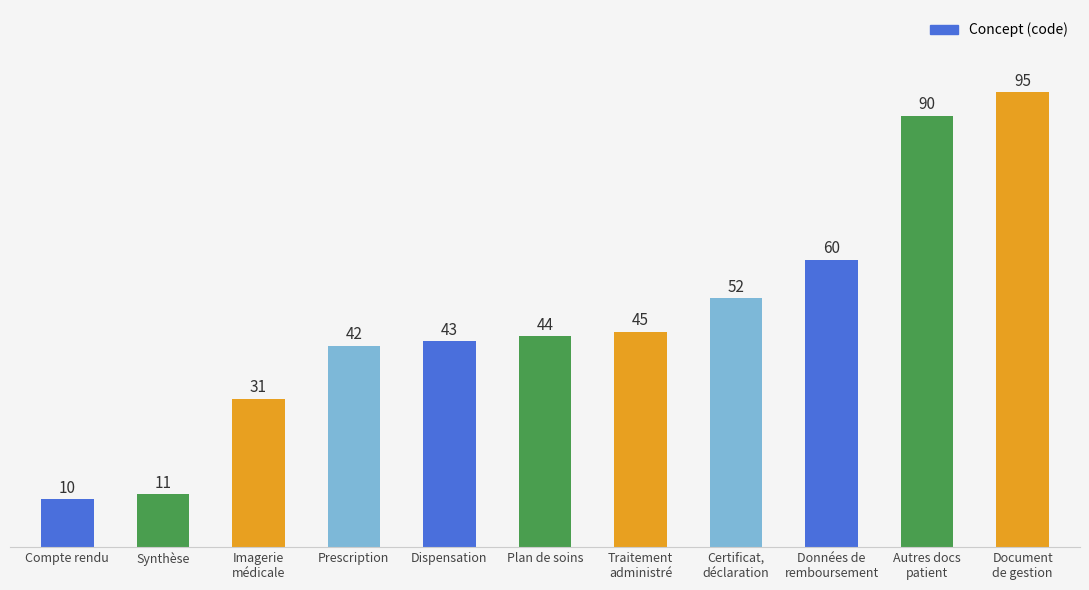

What is the approximate value at Plan de soins, to the nearest 5?

45